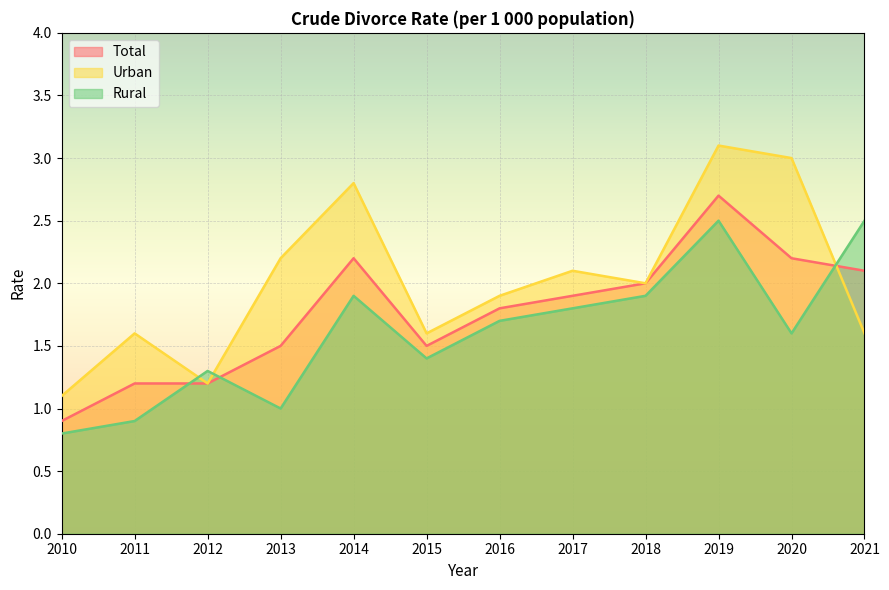

Where do Urban and Total first cross each other?

2020 and 2021